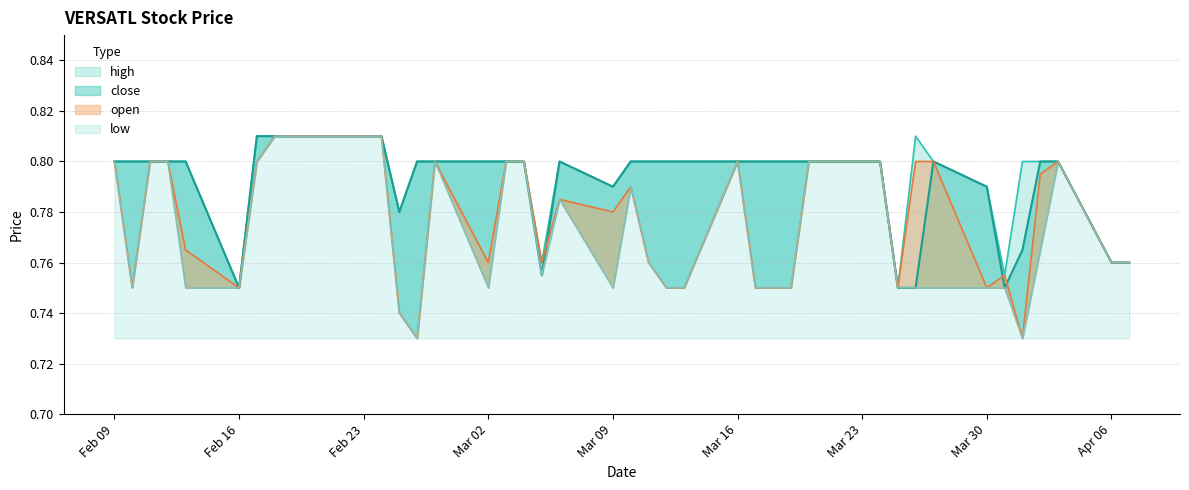

Between 2015-03-17 and 2015-03-30, which series saw the biggest shift?

high